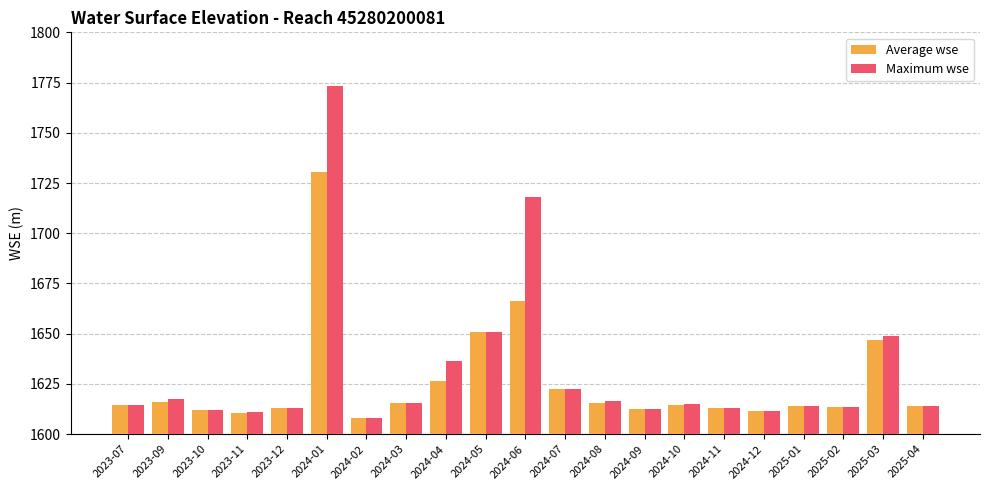

Which series has the widest spread of values?

Maximum wse